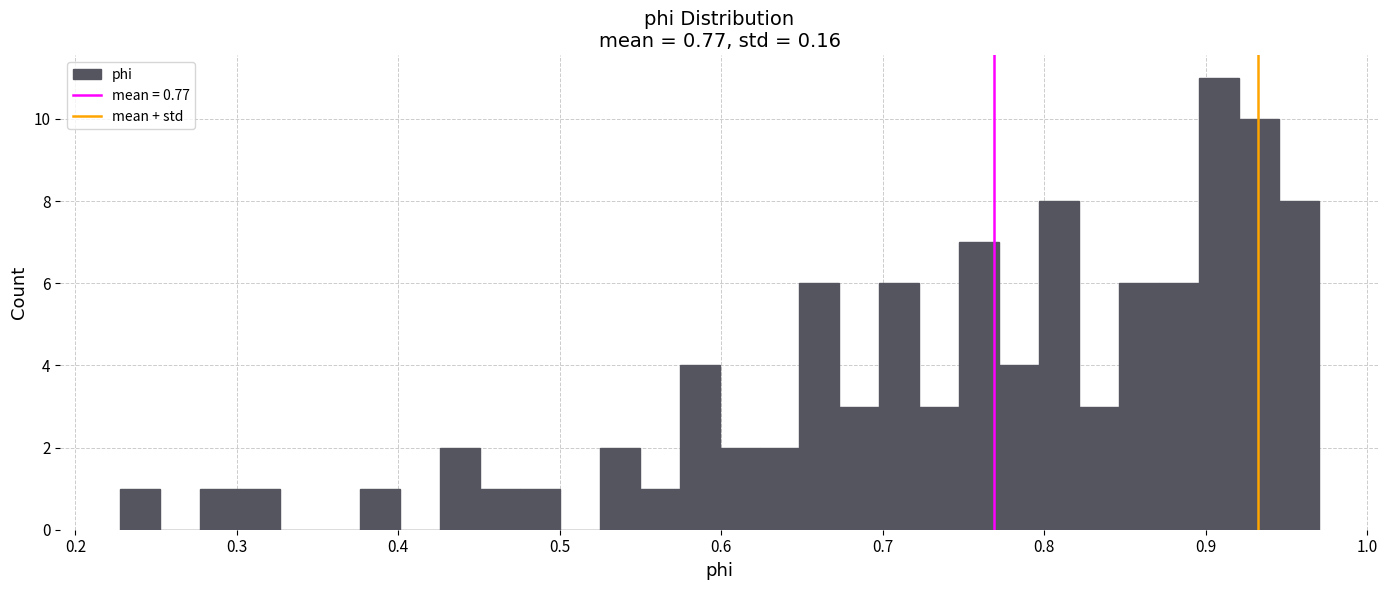

Read against the x-axis, roughly where is the centre of the tallest bar?

0.91